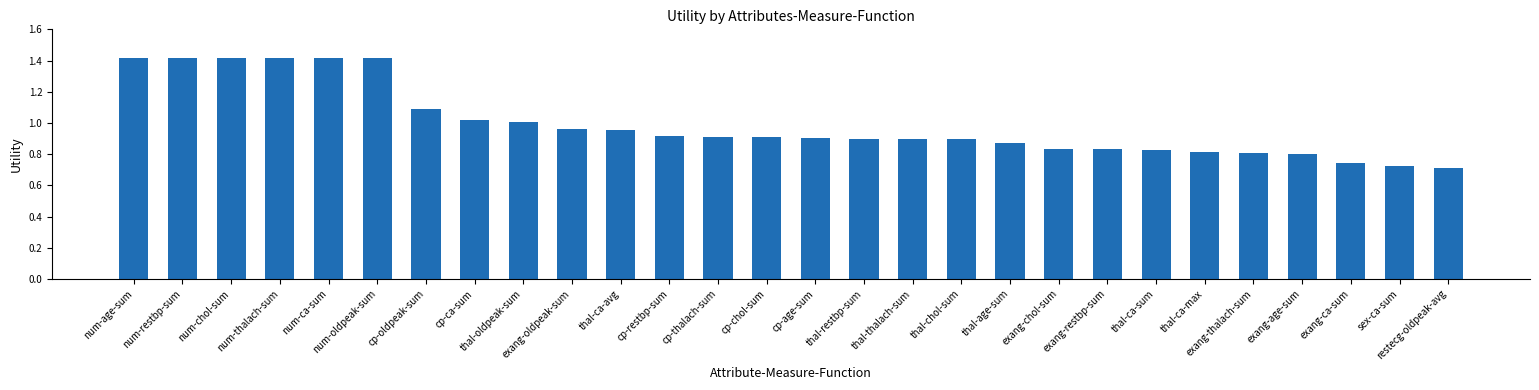

Is it true that the value at exang-restbp-sum is 0.8?

True